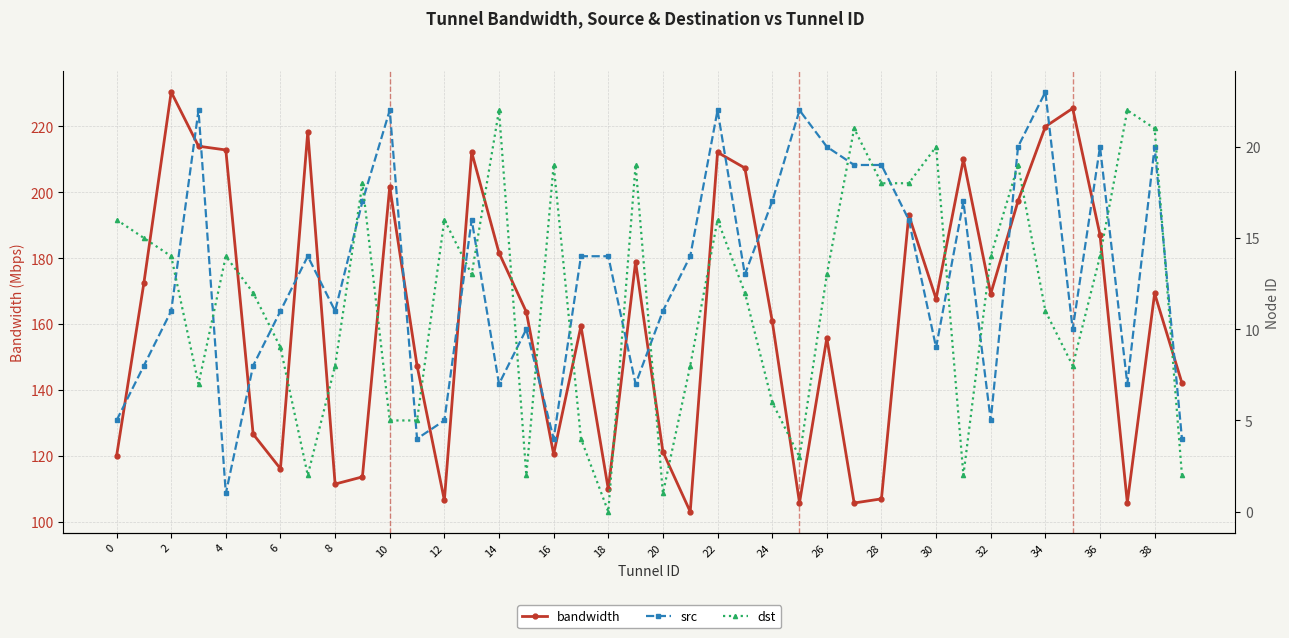

Where is the first local maximum for bandwidth?

2